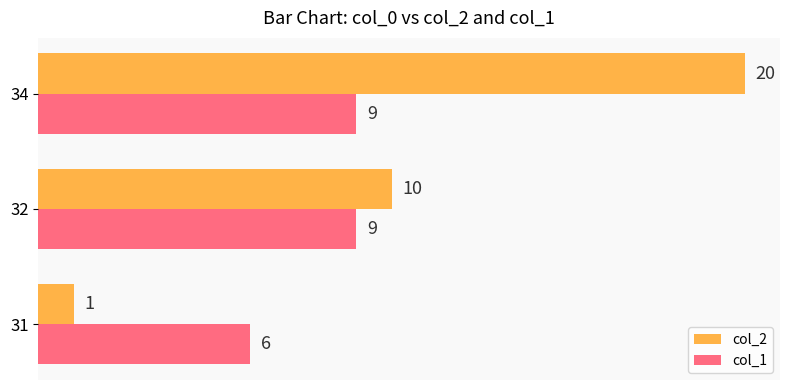

List the series in order of their overall mean, highest first.

col_2, col_1